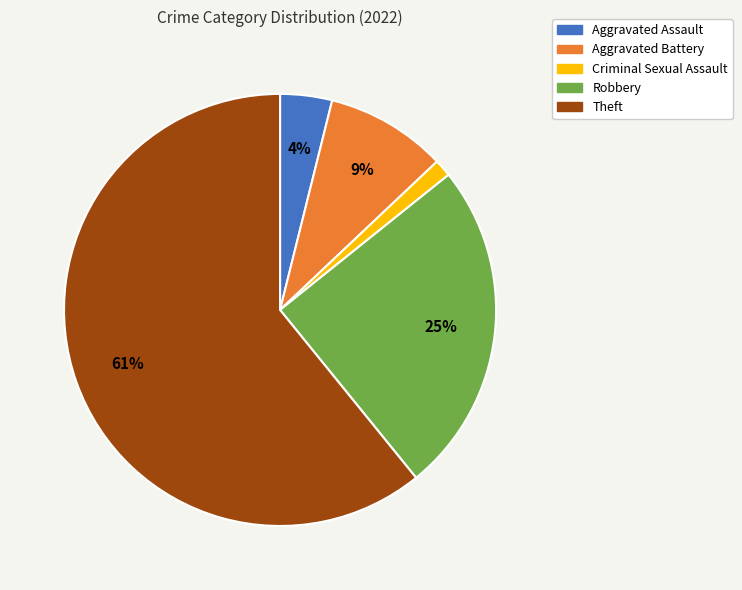

How many slices are in this pie chart?

5